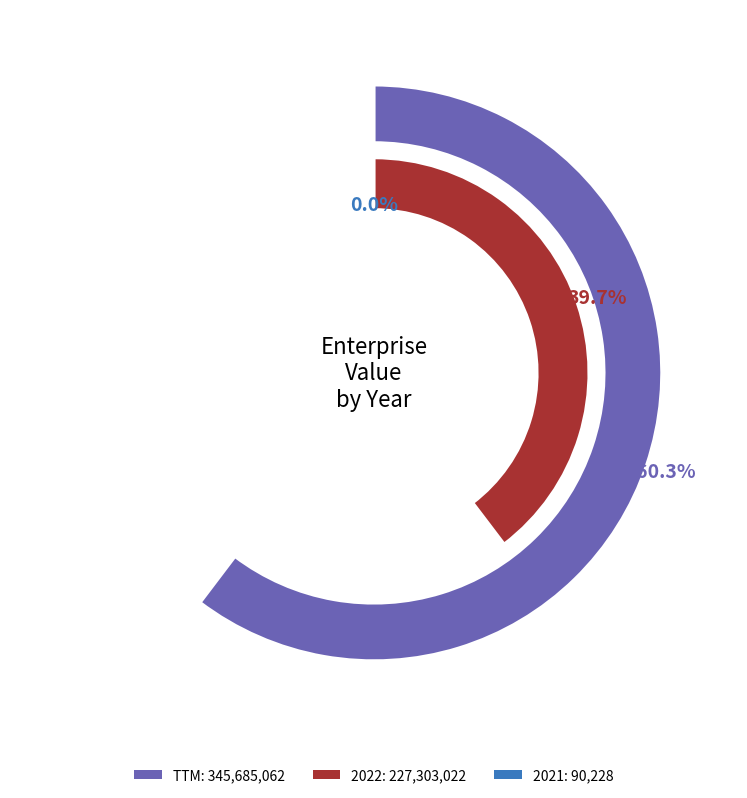

Which slice is the largest?

TTM